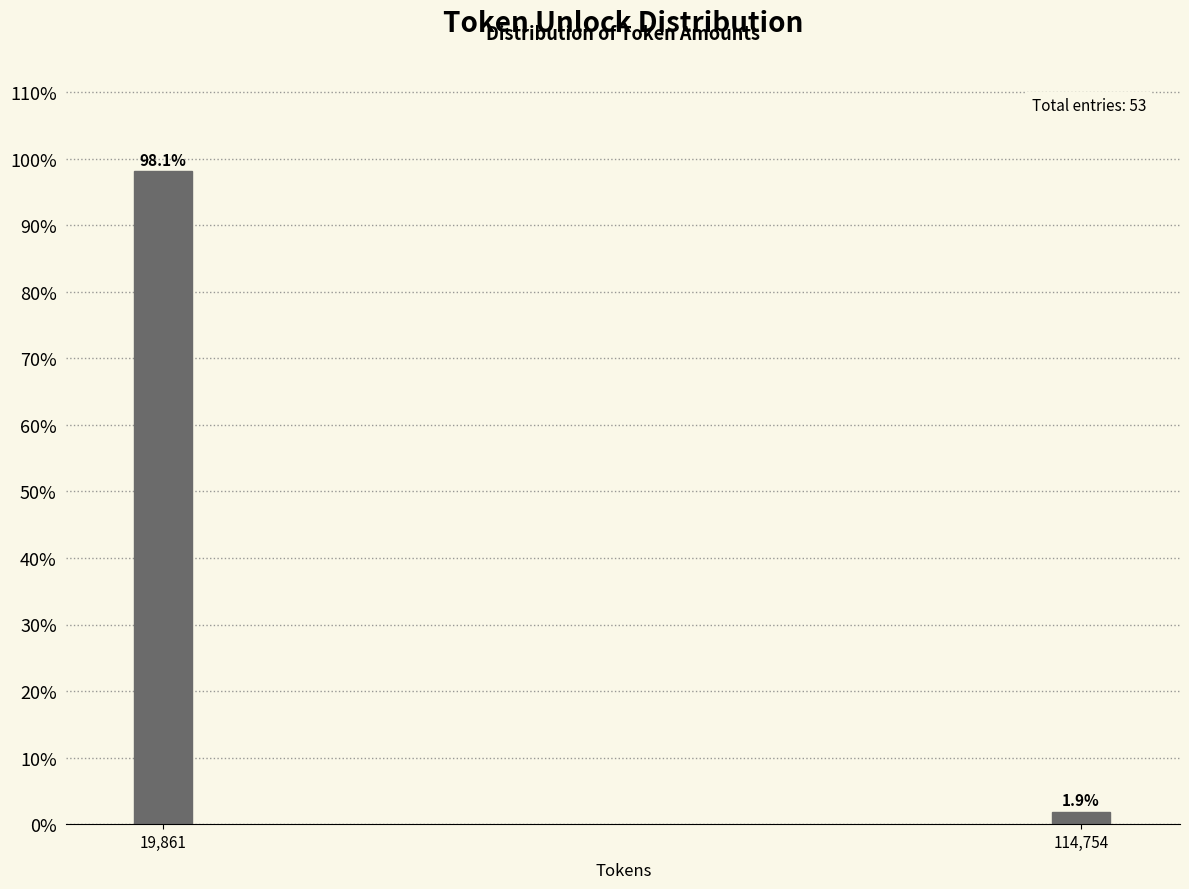

Reading right to left, transcribe all the data shown in this chart.

1.9	98.1